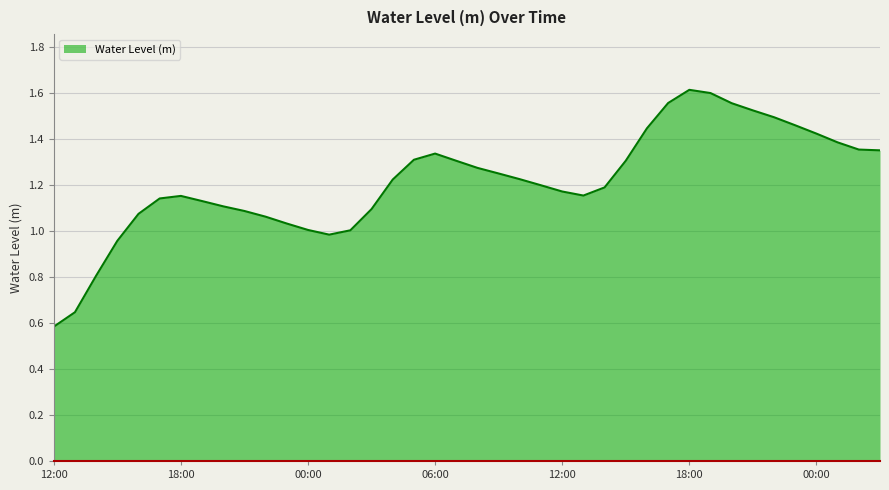

What is the difference between the second highest and second lowest values?

1.0